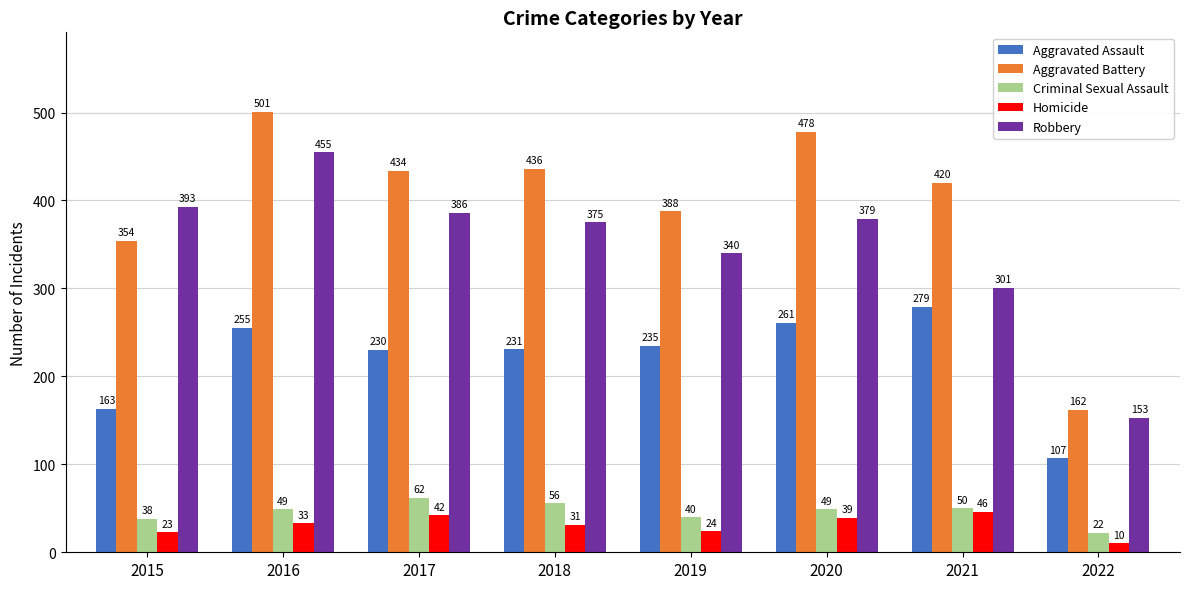

How many values in the Criminal Sexual Assault series are below 49?

3